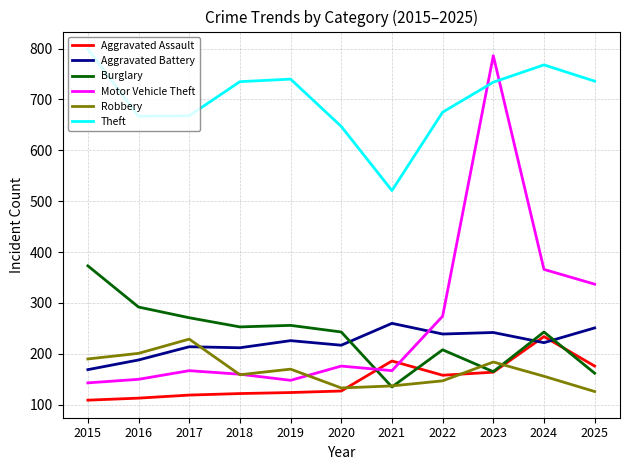

At which category is the sum across all series the highest?

2023